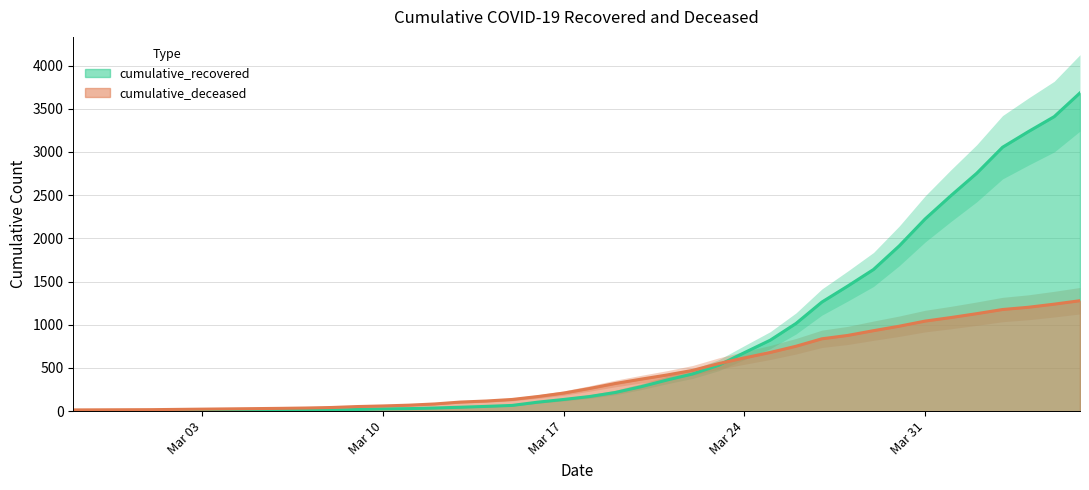

What is the smallest value displayed?

2